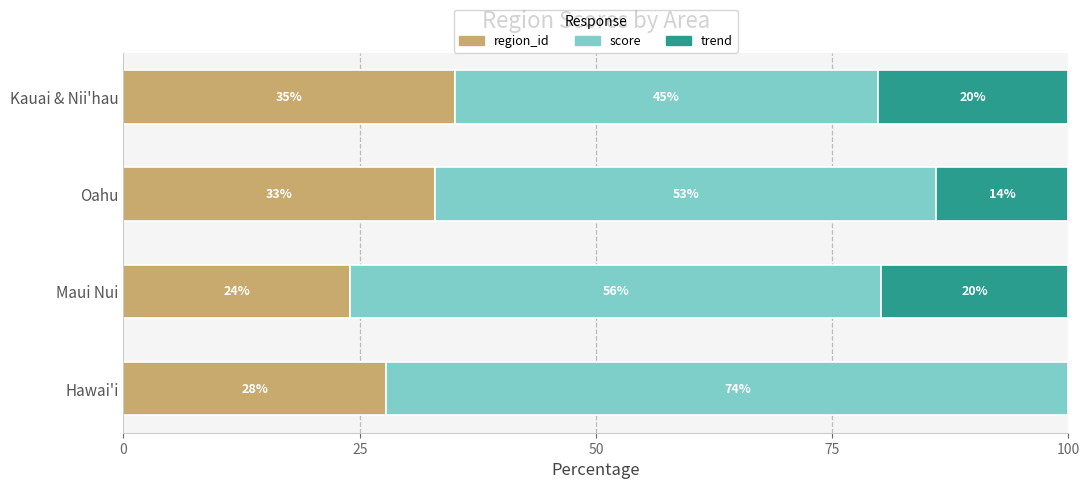

At how many categories does at least one series exceed 53?

3